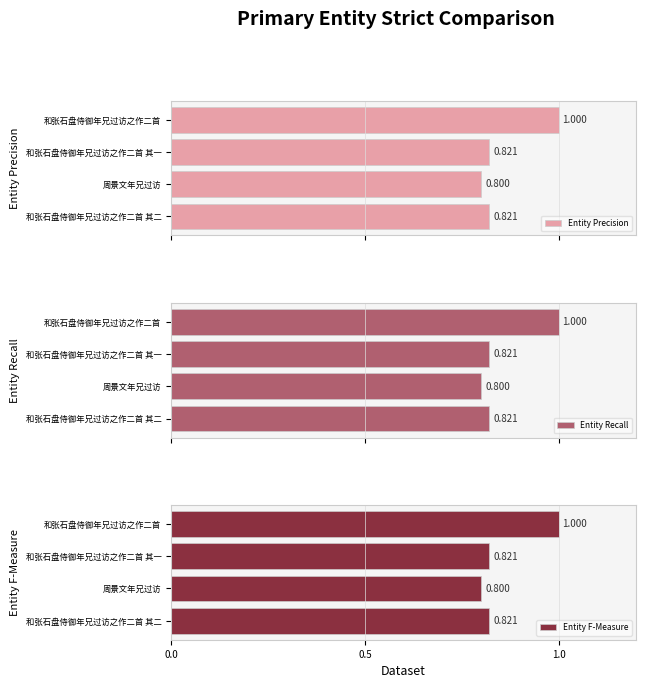

At which label does Entity F-Measure reach its minimum?

周景文年兄过访